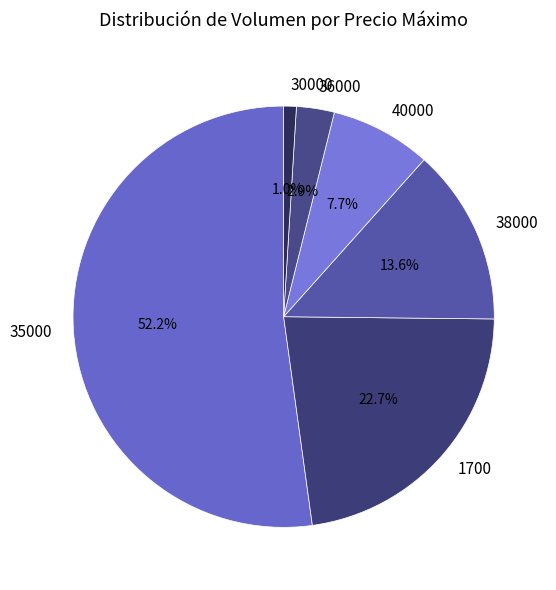

Rank the categories by value from lowest to highest.

30000, 36000, 40000, 38000, 1700, 35000